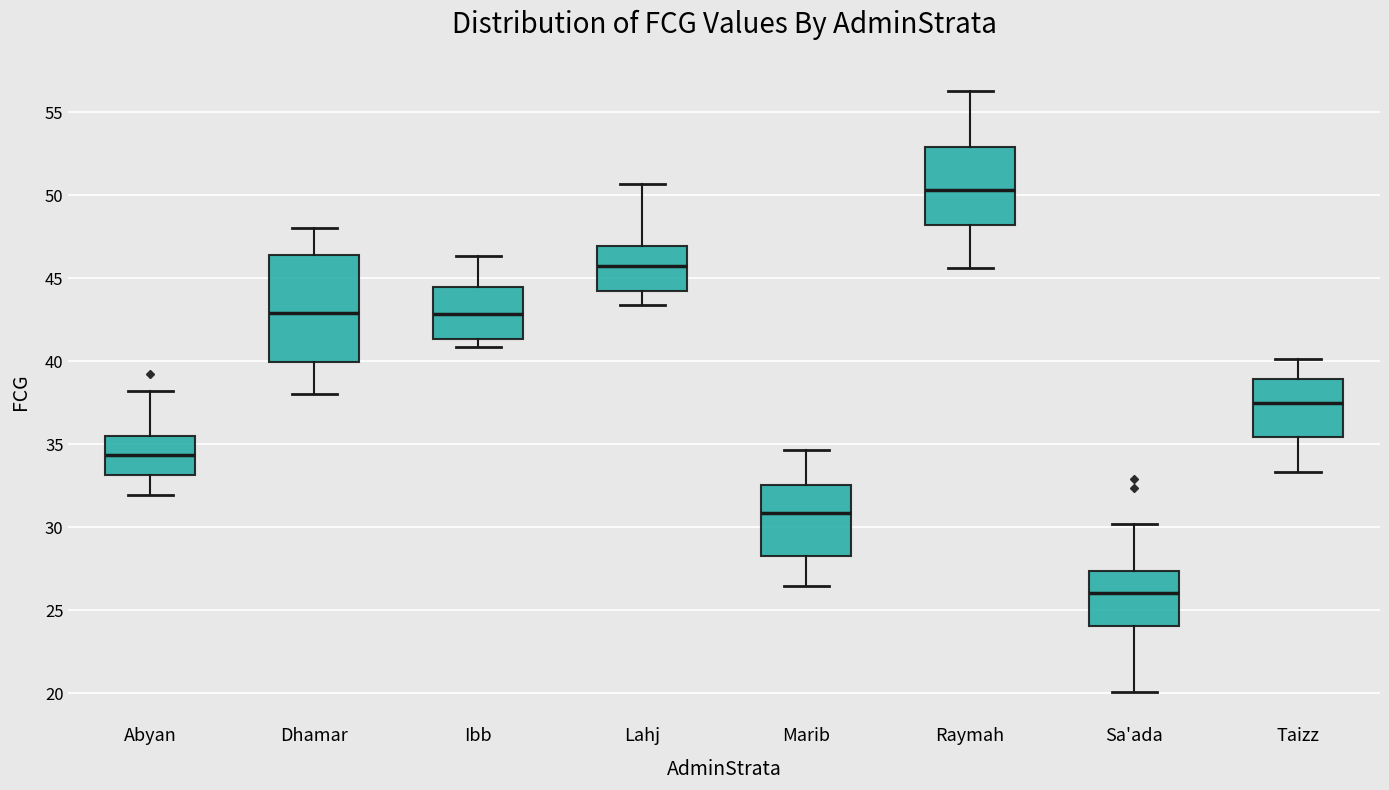

Which box is the tallest, from its lower edge to its upper edge?

Dhamar